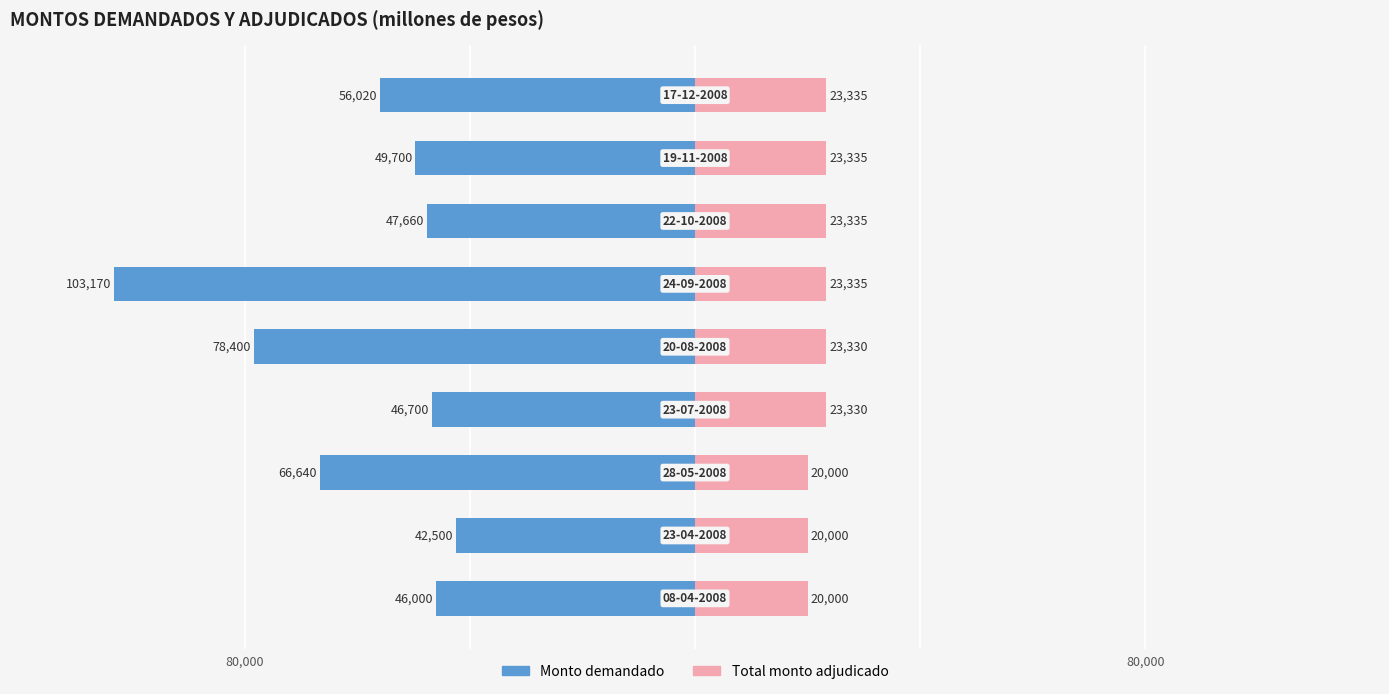

Reading left to right, extract all data points from this chart.

Monto demandado: 0=-46000	1=-42500	2=-66640	3=-46700	4=-78400	5=-103170	6=-47660	7=-49700	8=-56020
Total monto adjudicado: 0=20000	1=20000	2=20000	3=23330	4=23330	5=23335	6=23335	7=23335	8=23335